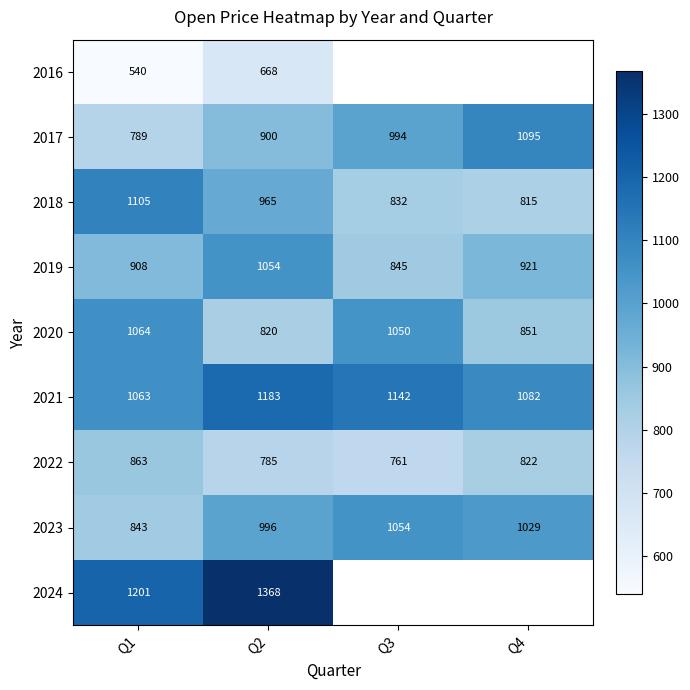

At which category is the sum across all series the highest?

Q2